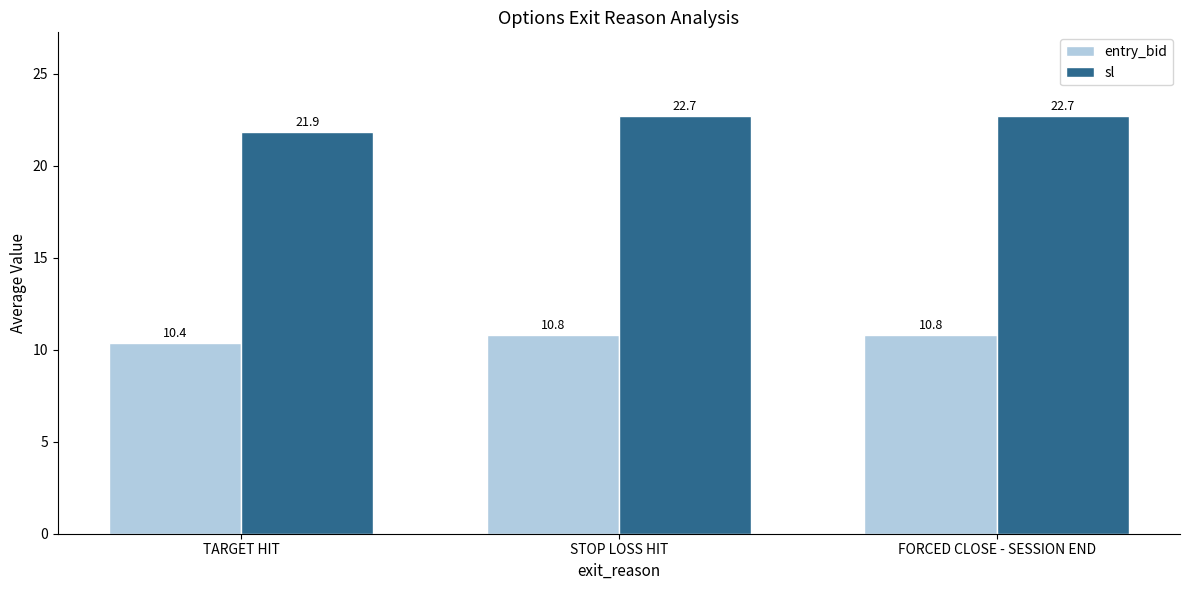

What is the total value across all series at FORCED CLOSE - SESSION END?

33.5